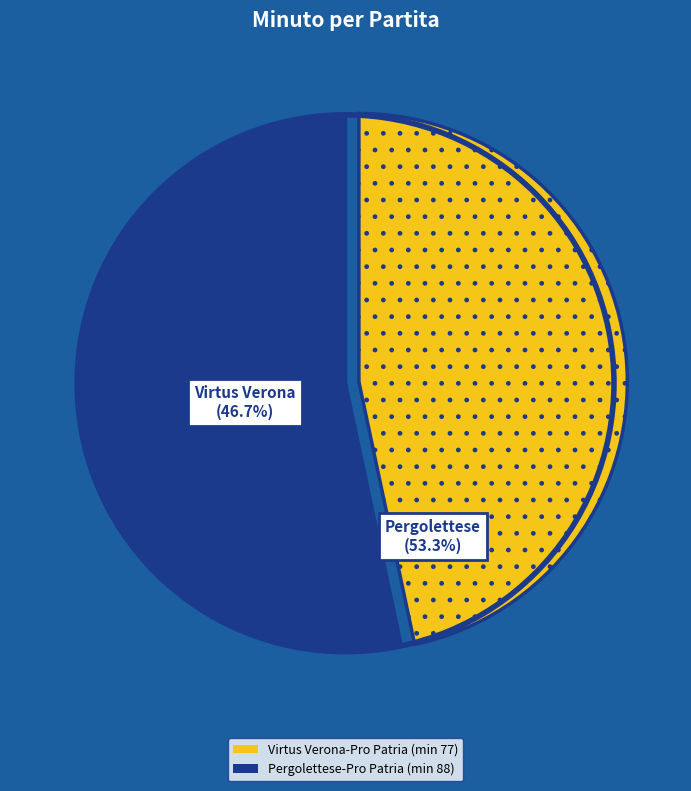

What is the largest slice in the pie chart?

Pergolettese-Pro Patria